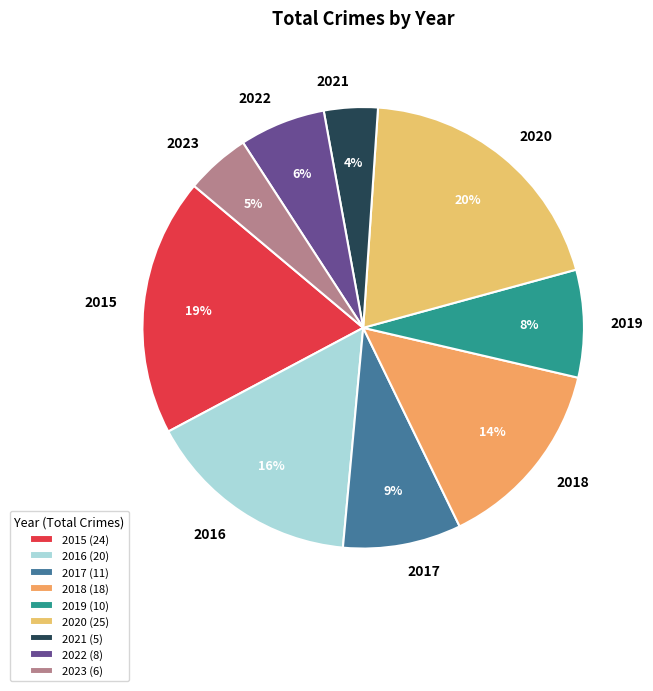

To the nearest percent, what portion does 2018 represent?

14%